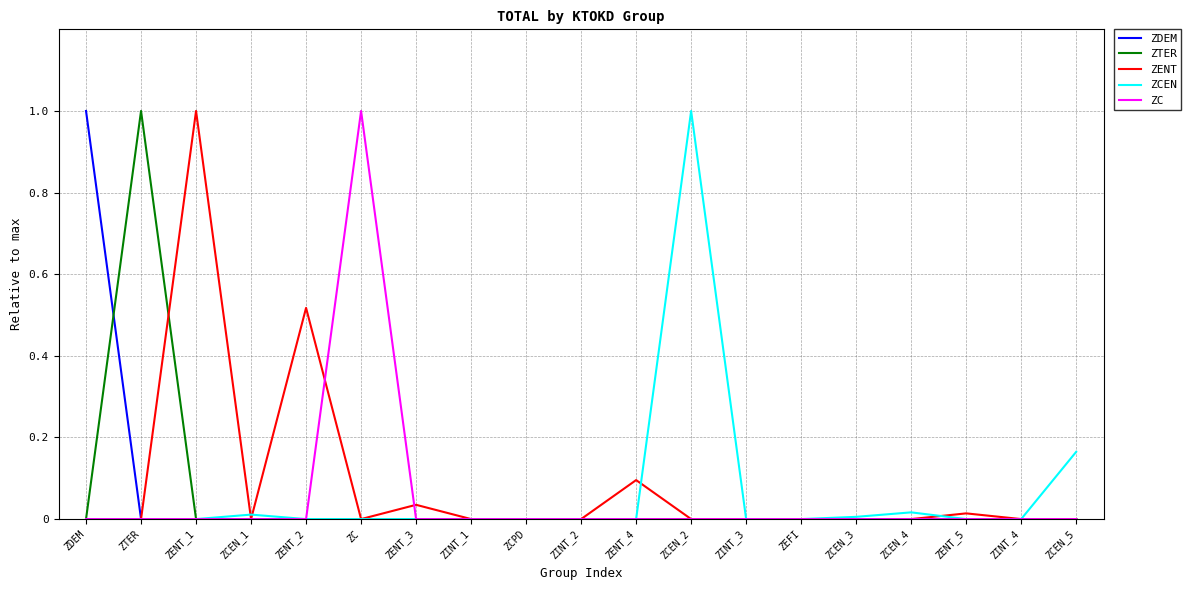

Which series changed the most between ZCEN_3 and ZCEN_5?

ZCEN